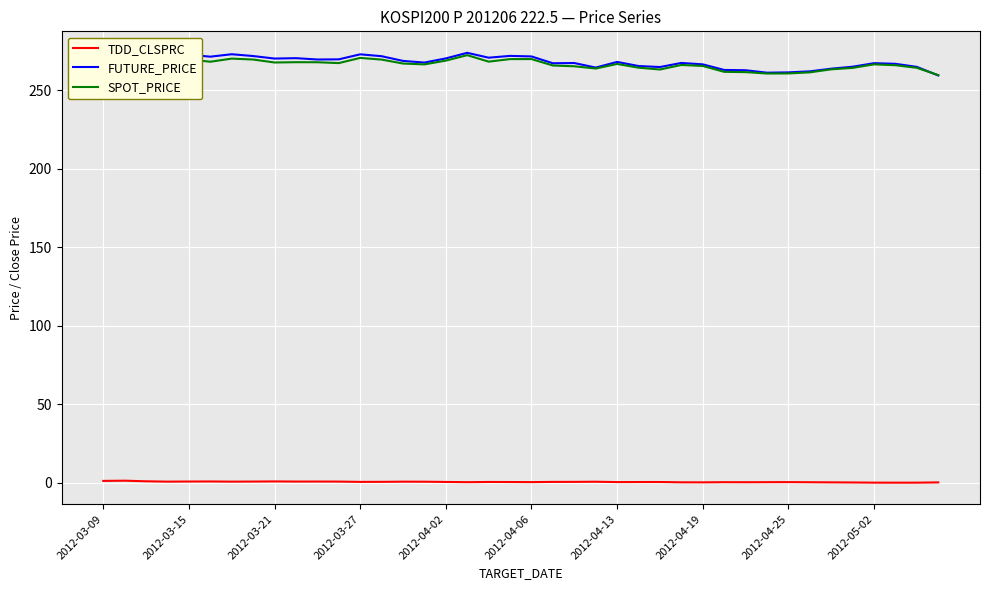

True or false: SPOT_PRICE and TDD_CLSPRC intersect in this chart.

False